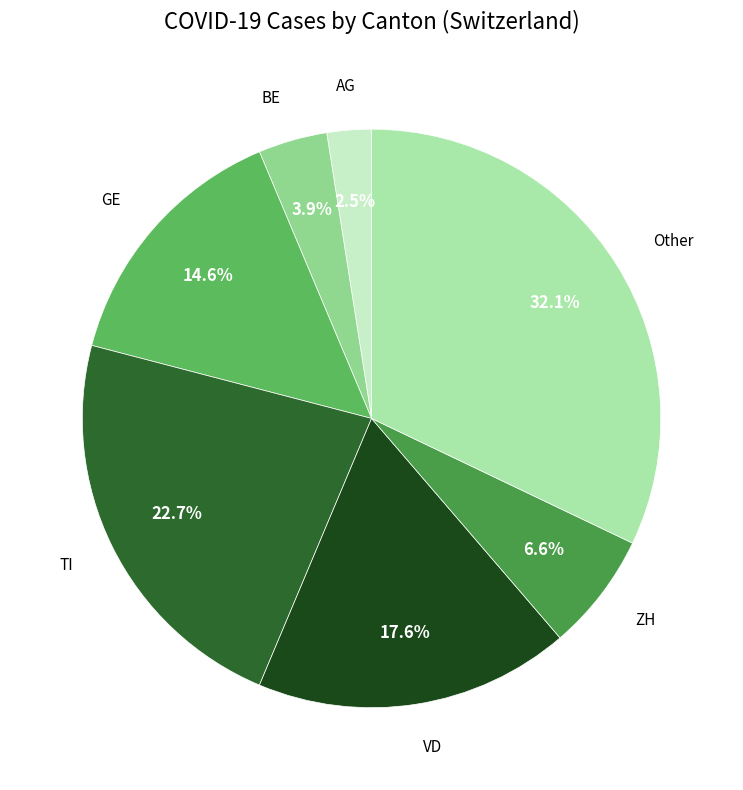

How many segments does this pie chart have?

7